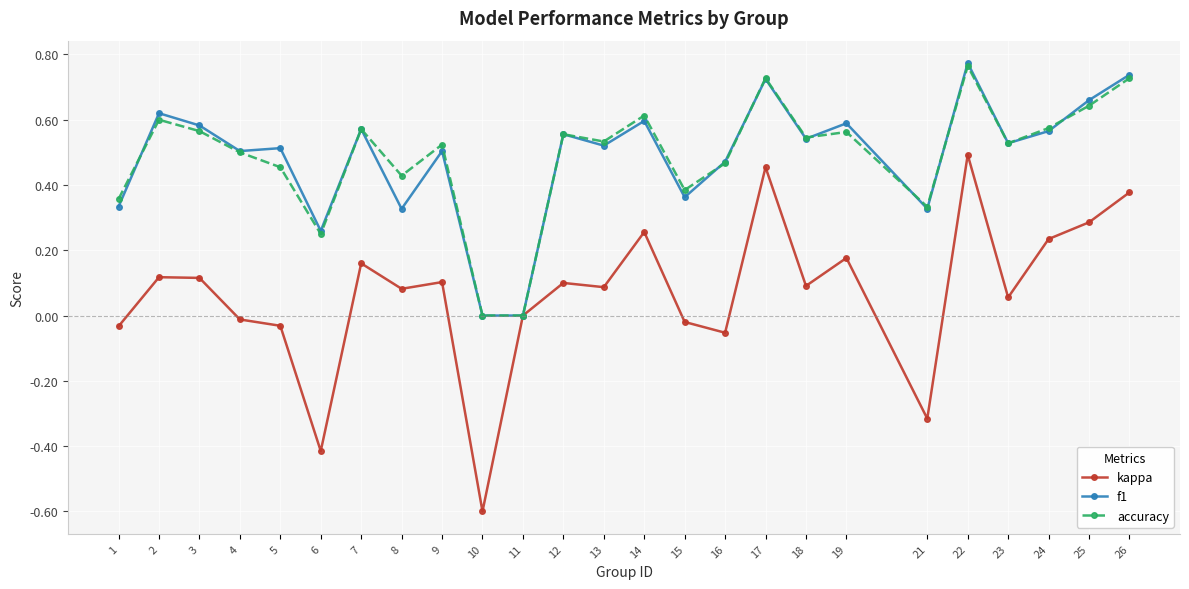

Which category has the highest value across all series?

22